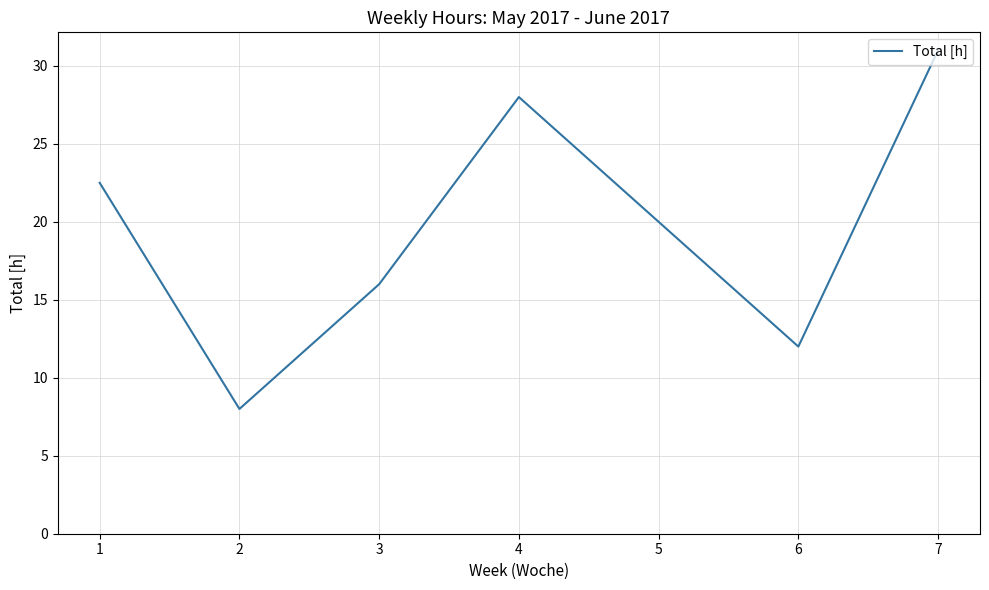

True or false: there are more than 1 points higher than both neighbors.

False